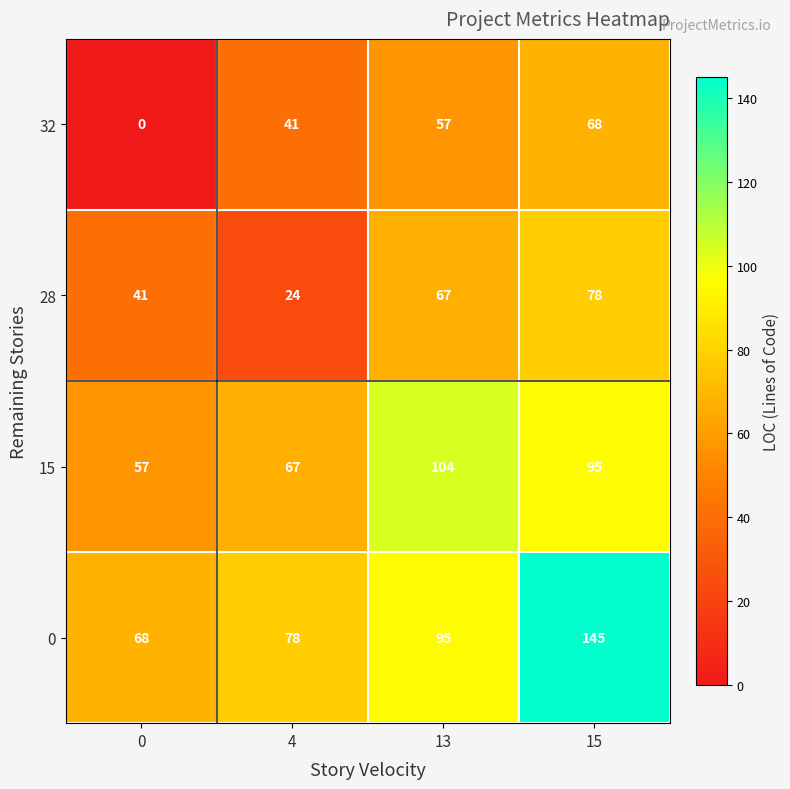

Reading left to right, extract all data points from this chart.

32: 0	41	57	68
28: 41	24	67	78
15: 57	67	104	95
0: 68	78	95	145